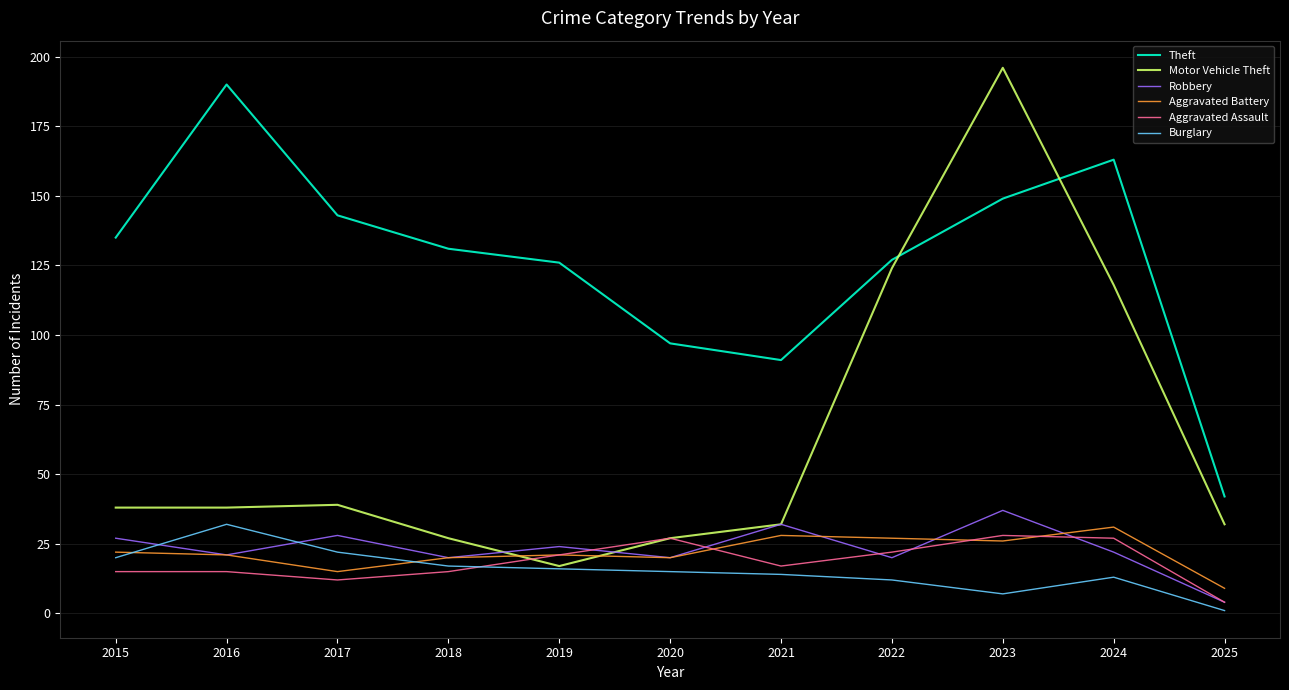

Reading right to left, list all the values displayed in this chart.

Theft: 42	163	149	127	91	97	126	131	143	190	135
Motor Vehicle Theft: 32	118	196	124	32	27	17	27	39	38	38
Robbery: 4	22	37	20	32	20	24	20	28	21	27
Aggravated Battery: 9	31	26	27	28	20	21	20	15	21	22
Aggravated Assault: 4	27	28	22	17	27	21	15	12	15	15
Burglary: 1	13	7	12	14	15	16	17	22	32	20